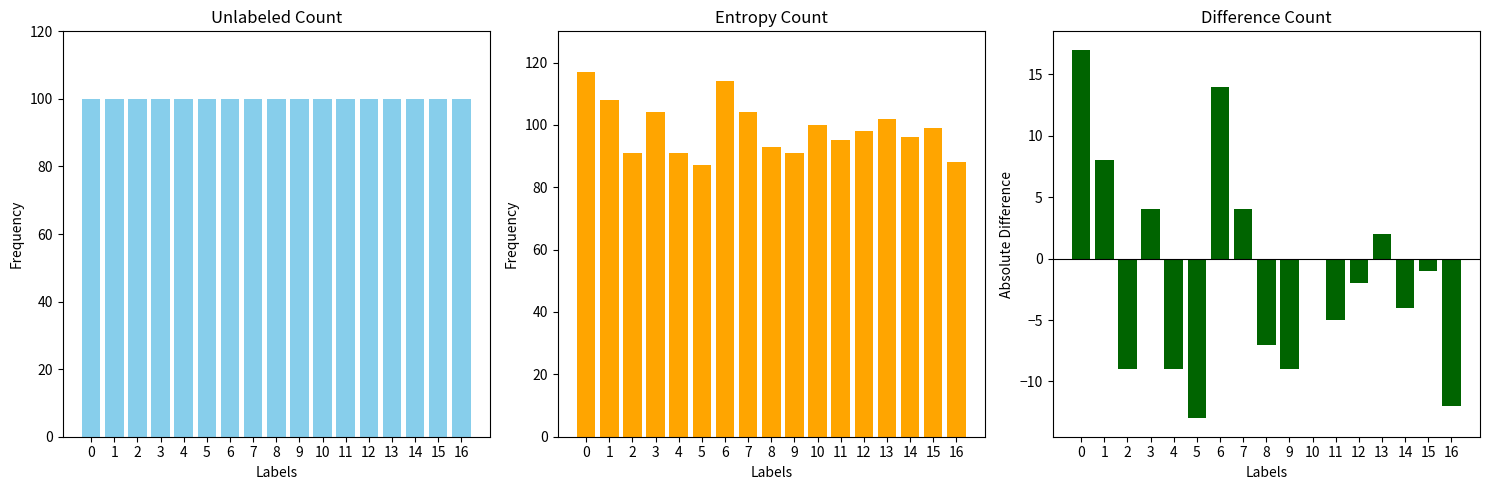

Does the chart contain any negative values?

Yes